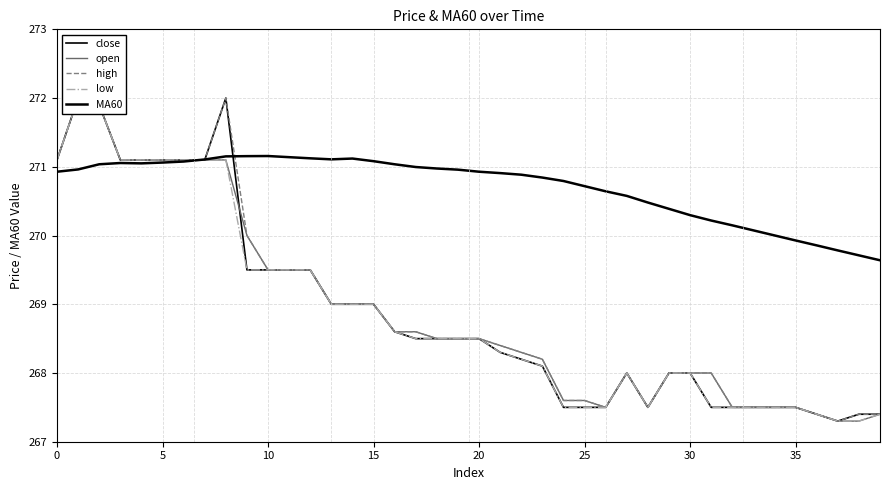

Which series has the widest spread of values?

close